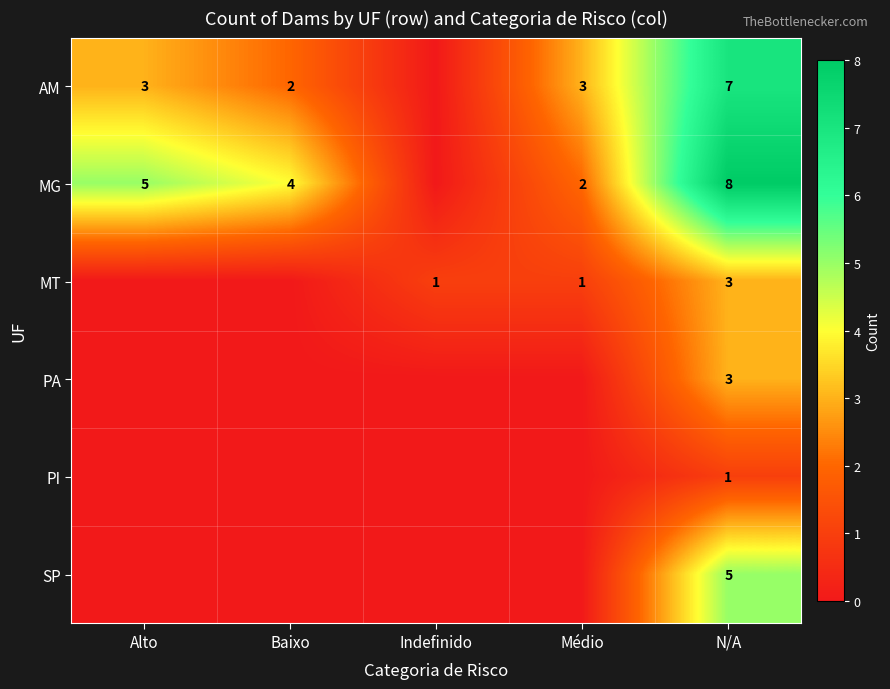

Is it true that PI equals 0 at N/A?

False